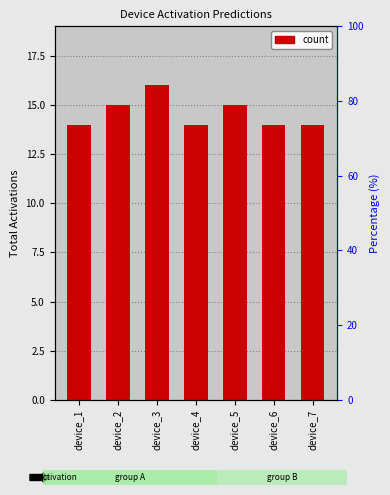

The chart shows a value of 14 at device_4. True or false?

True